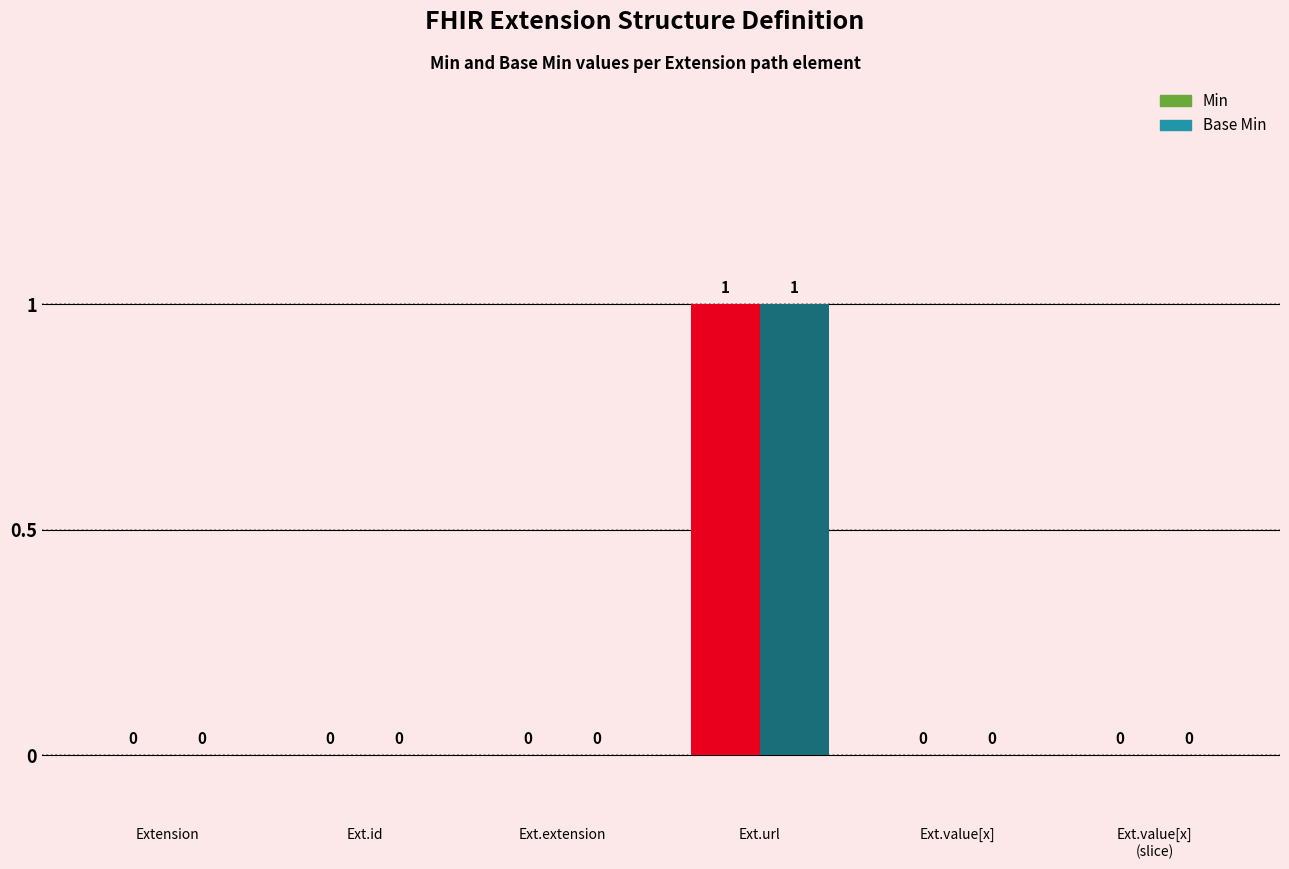

At how many categories does at least one series exceed 0?

1